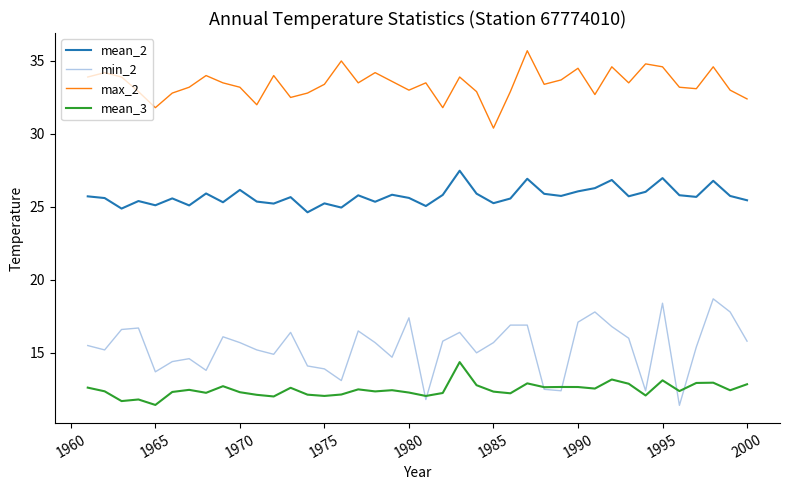

Which series has the largest range (max minus min)?

min_2